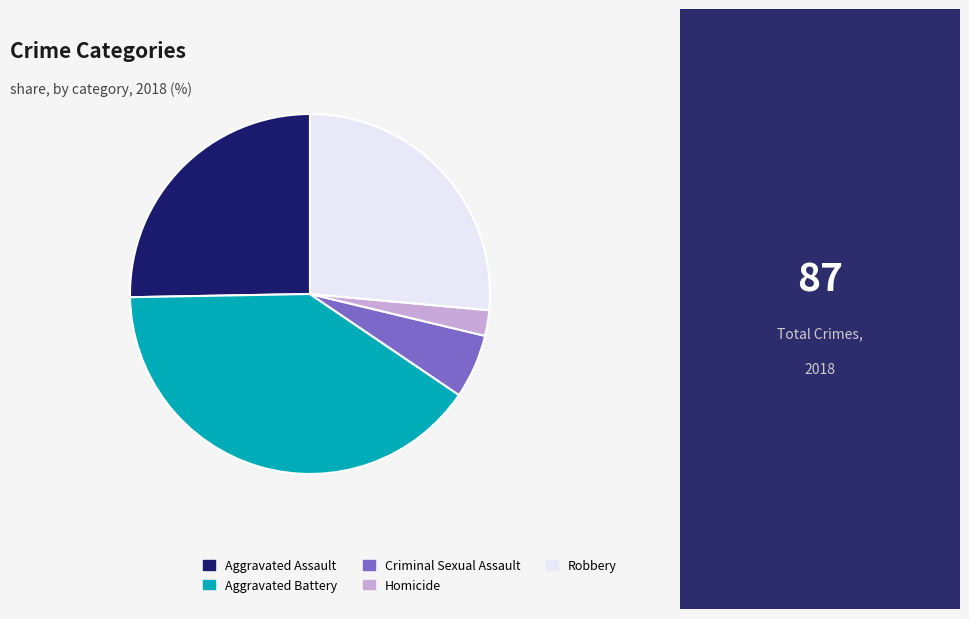

What is the largest slice in the pie chart?

Aggravated Battery